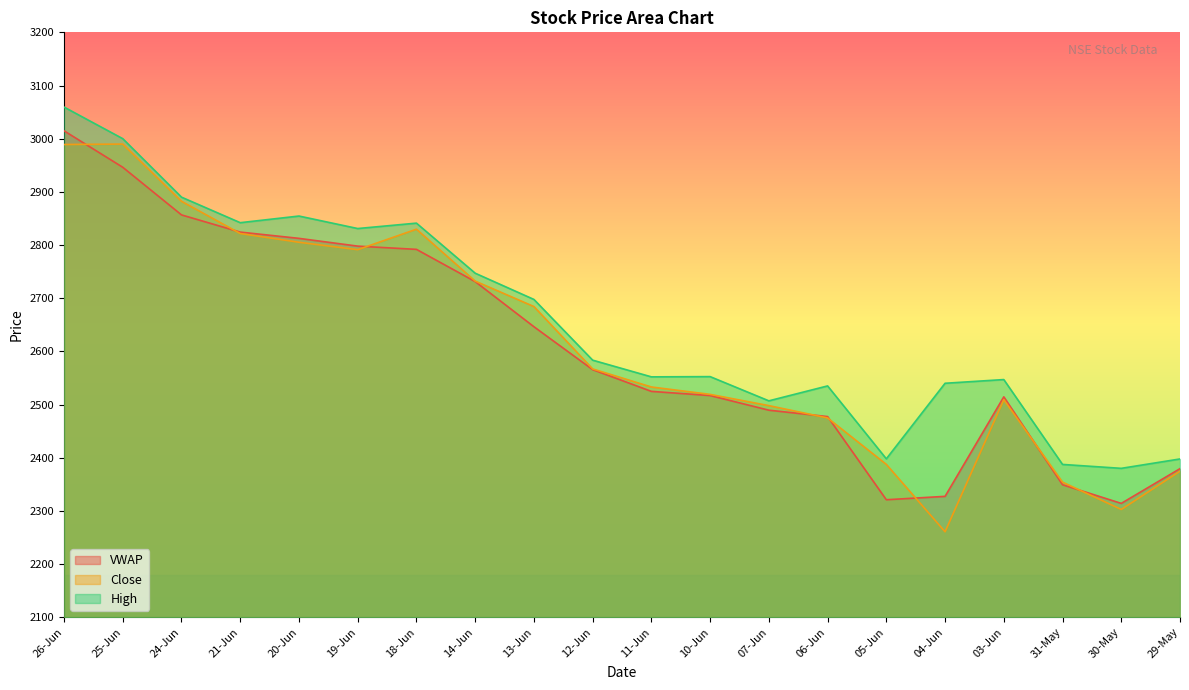

True or false: VWAP and Close cross at least once.

True